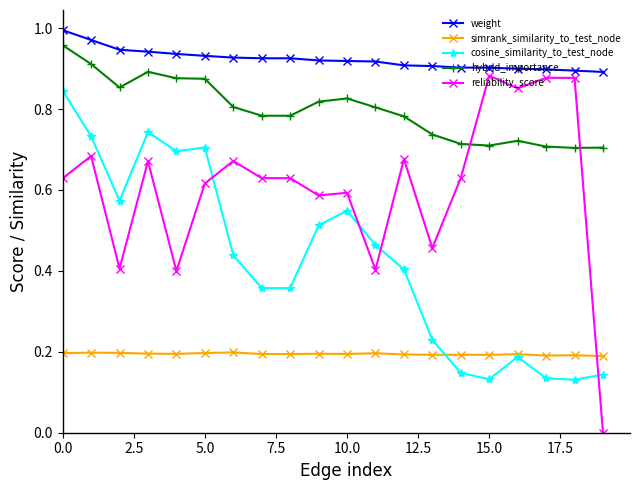

Which series has the widest spread of values?

reliability_score